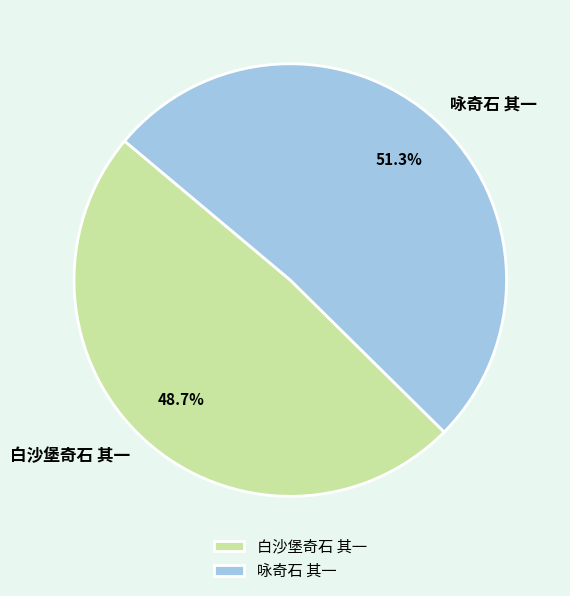

Is it true that 白沙堡奇石 其一 is 44% of the pie?

False